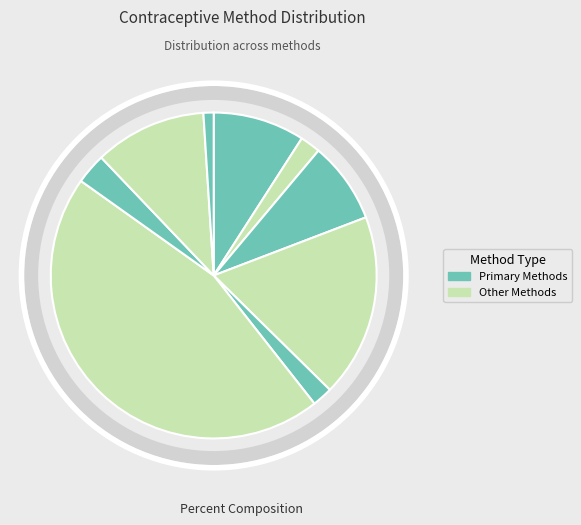

Is there any slice that represents more than half of the pie?

No